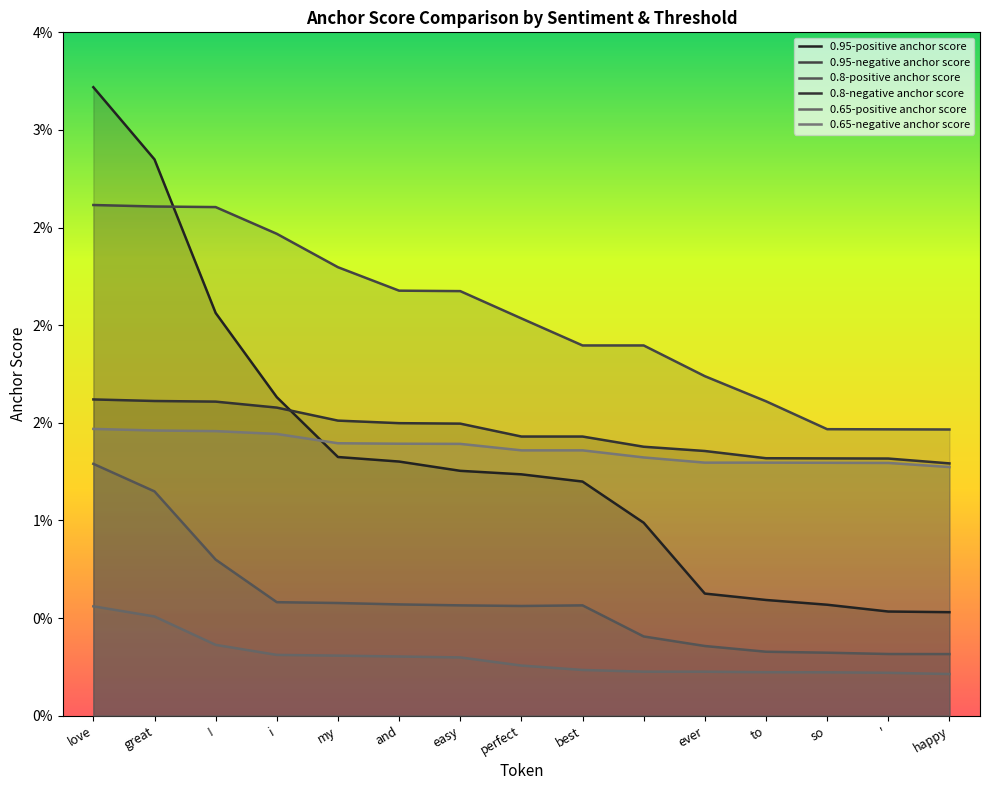

Count the 0.8-negative anchor score values in the range 0 to 1.

15